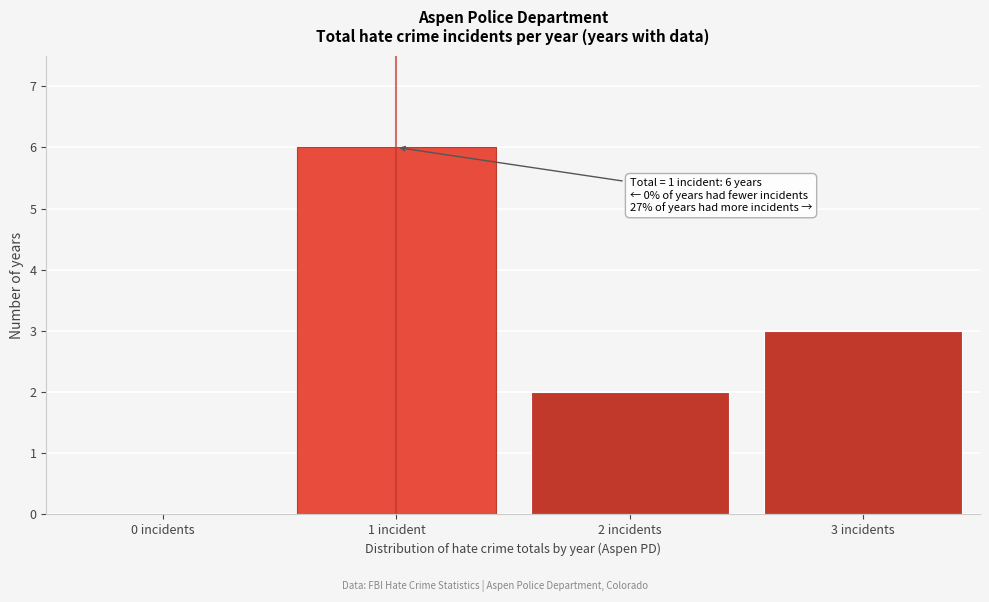

Reading left to right, what are all the values shown in this chart?

0 incidents=0	1 incident=6	2 incidents=2	3 incidents=3